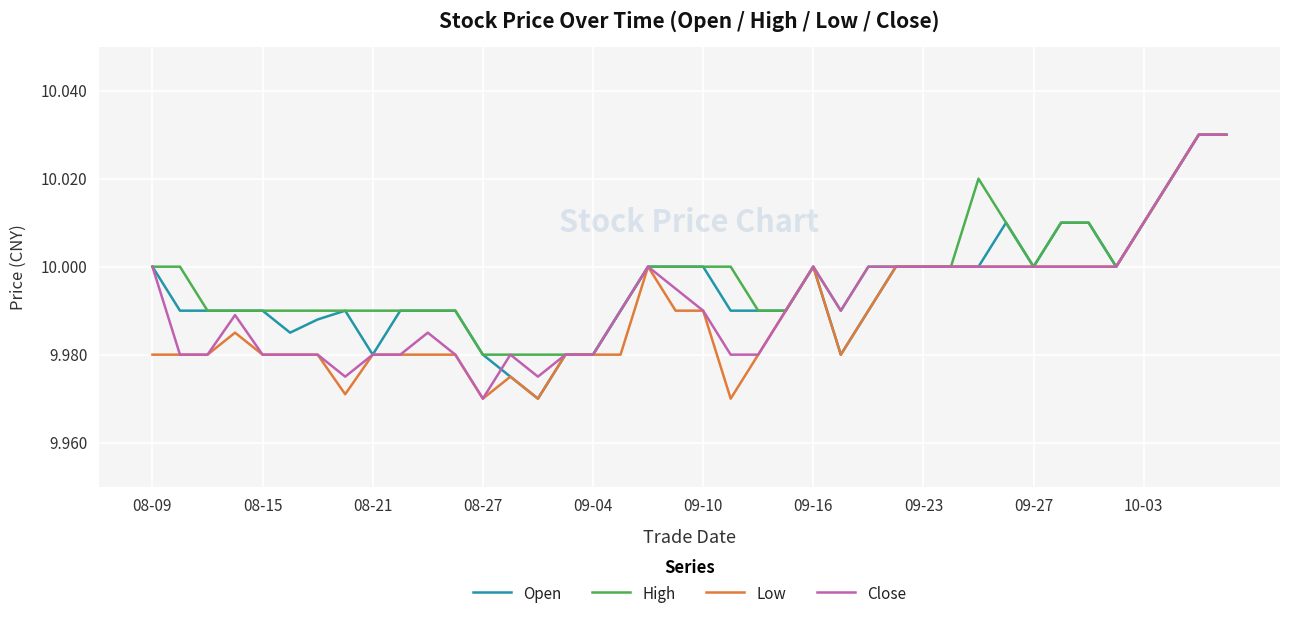

How many lines are shown in the chart?

4